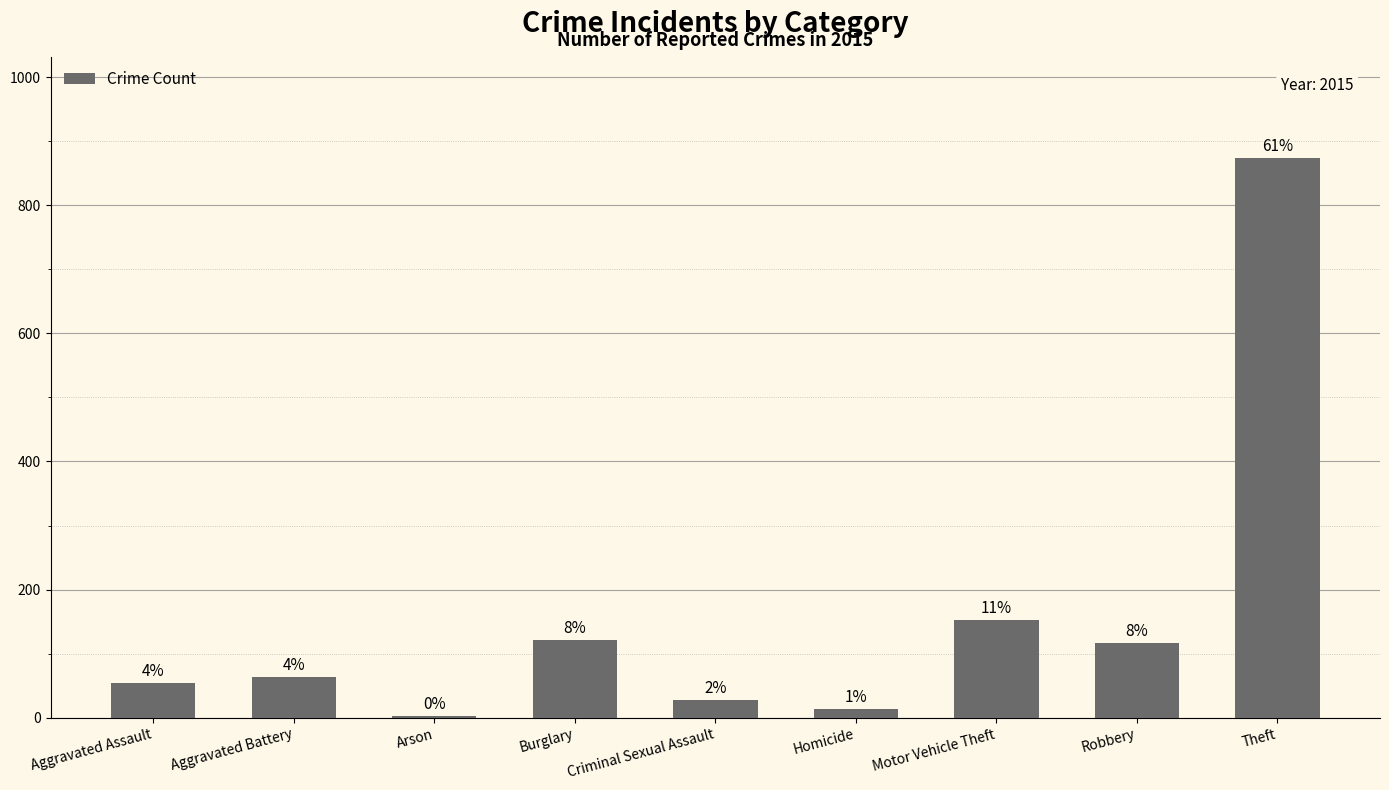

Are the bars grouped side by side (vs. stacked)?

No